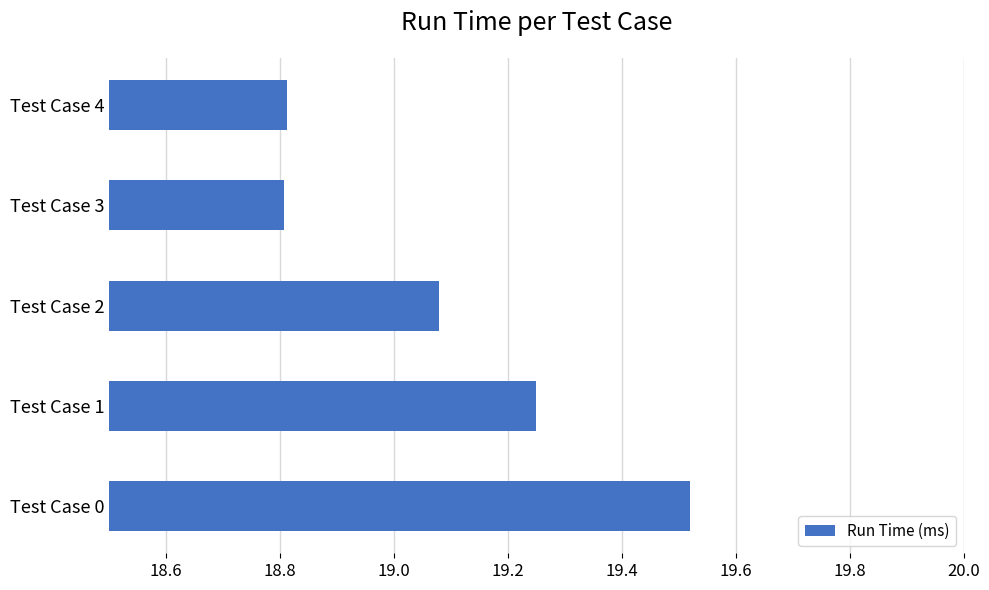

What is the difference between the maximum and second lowest values?

0.7